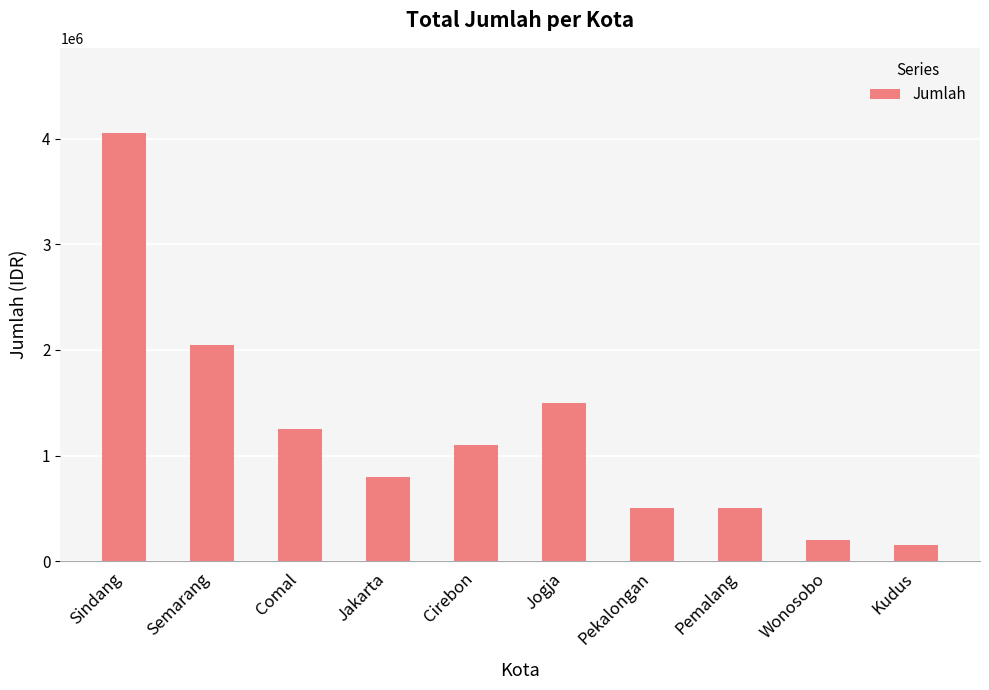

What is the difference between the maximum and minimum values?

3900000